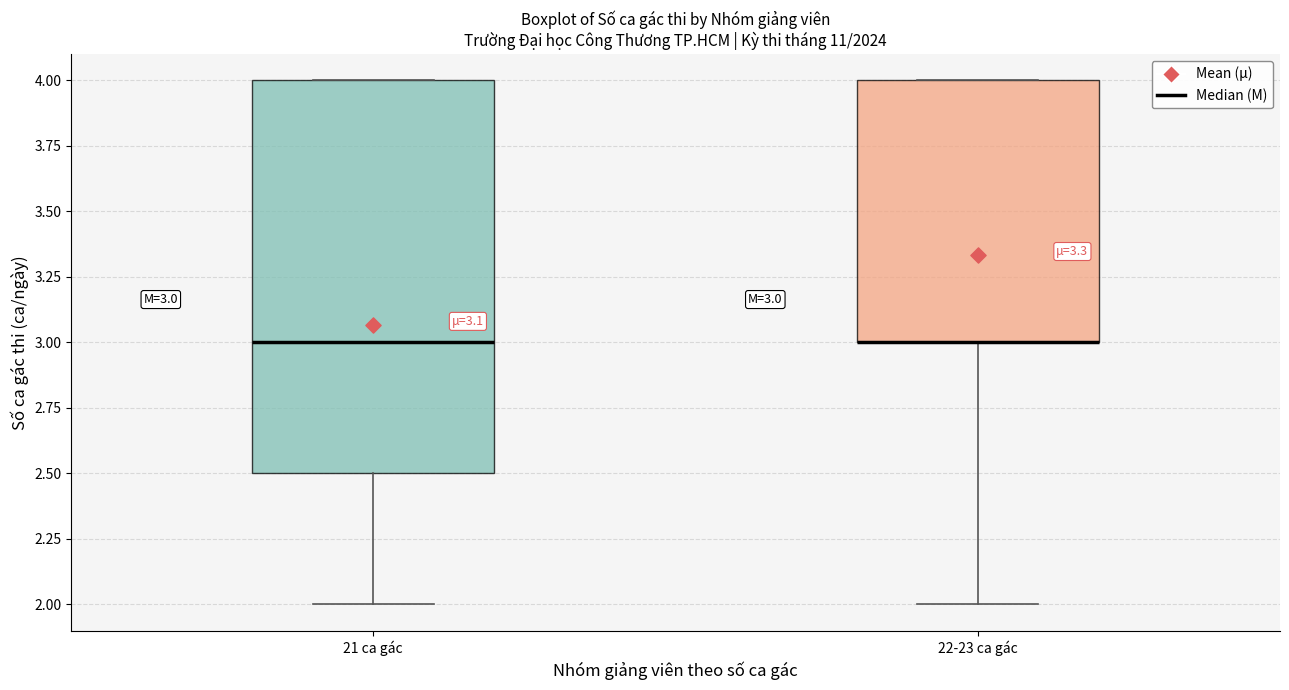

Which box is the tallest, from its lower edge to its upper edge?

21 ca gác